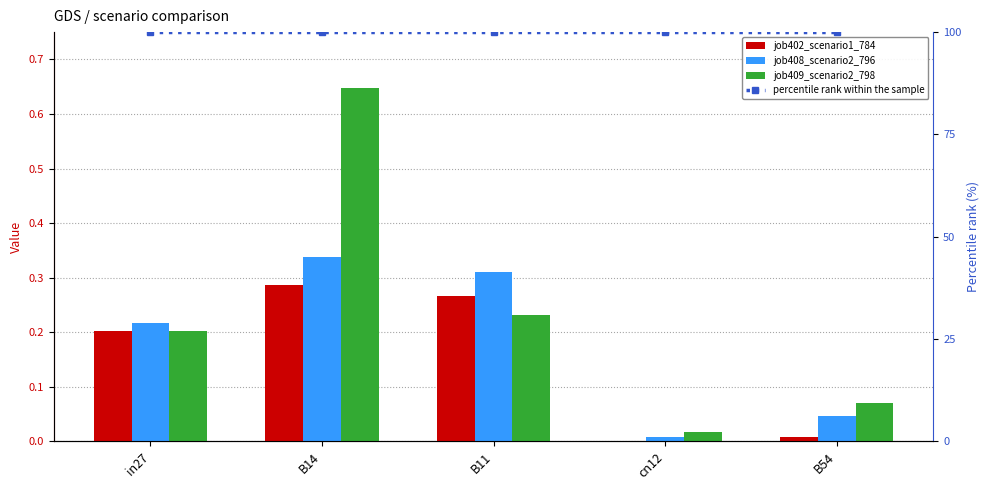

How many distinct data groups are displayed?

4